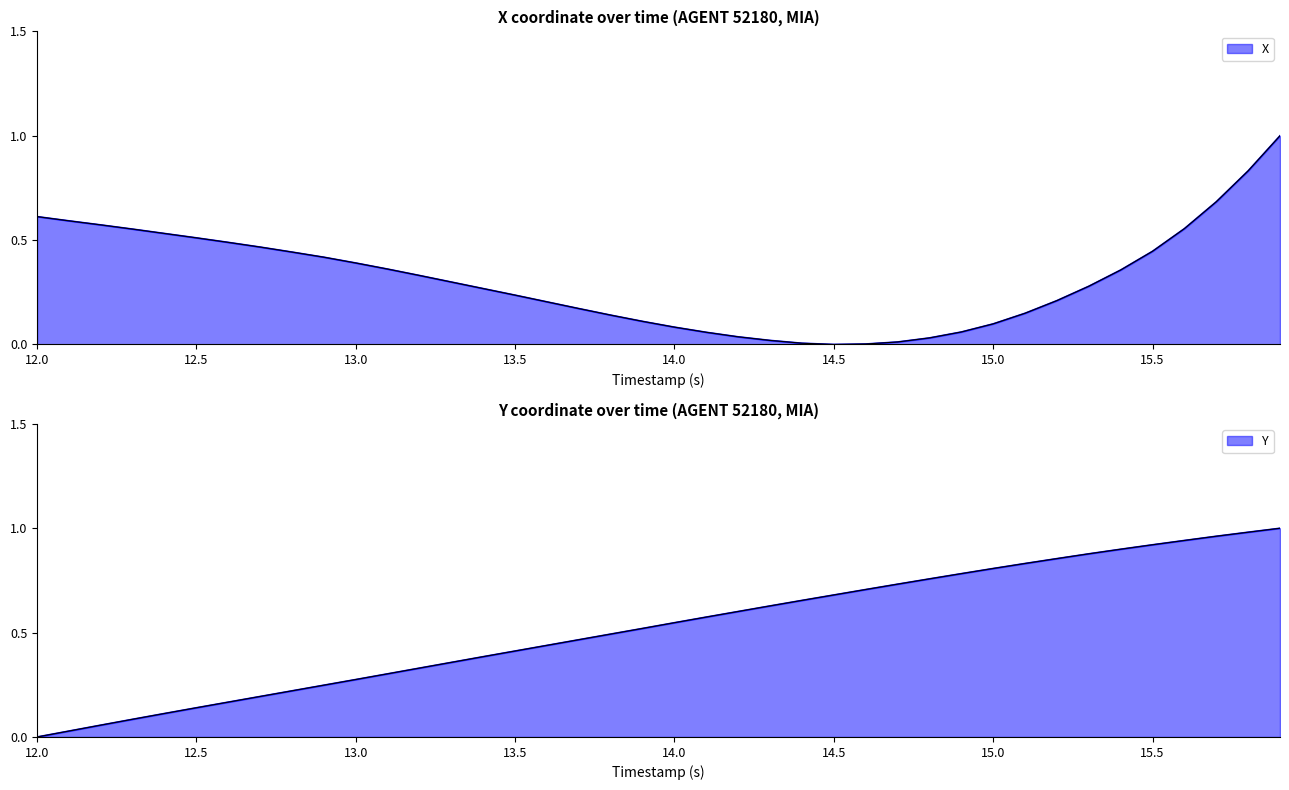

Rank the series by their average value, from highest to lowest.

Y, X